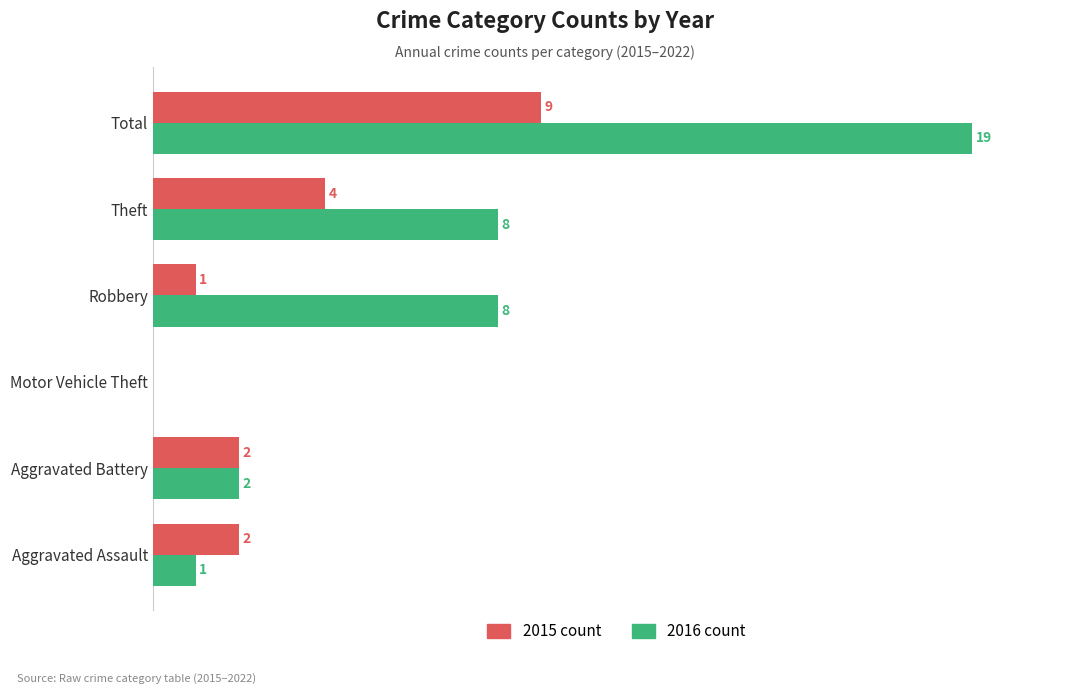

Which label corresponds to the largest value in the chart?

Total